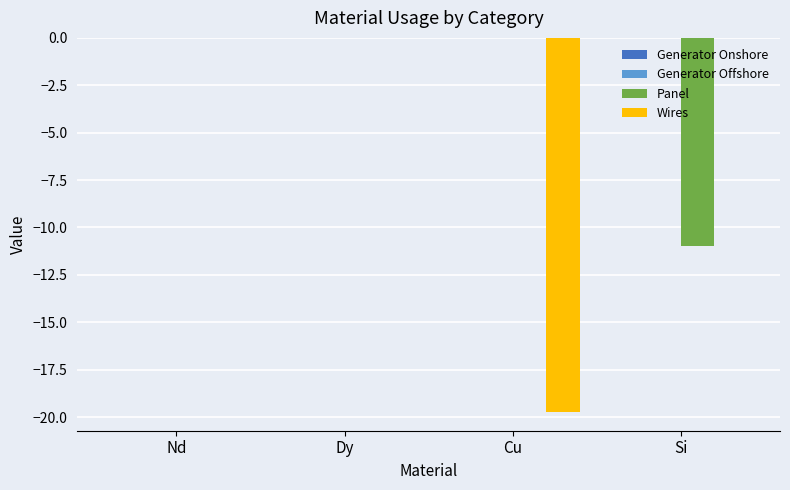

How many categories are shown in the chart?

4